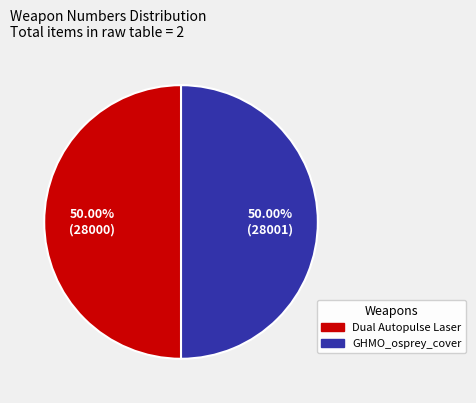

Combined, do GHMO_osprey_cover and Dual Autopulse Laser account for over 50%?

Yes